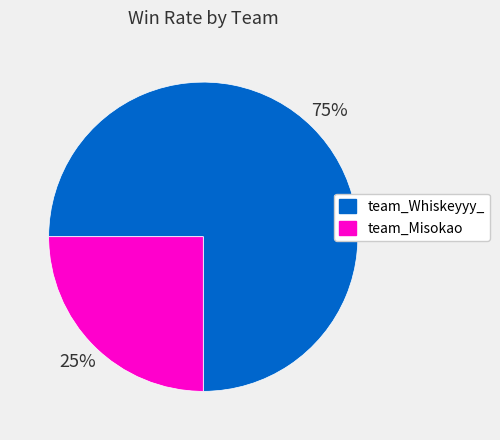

Does team_Misokao represent more than half of the total?

No